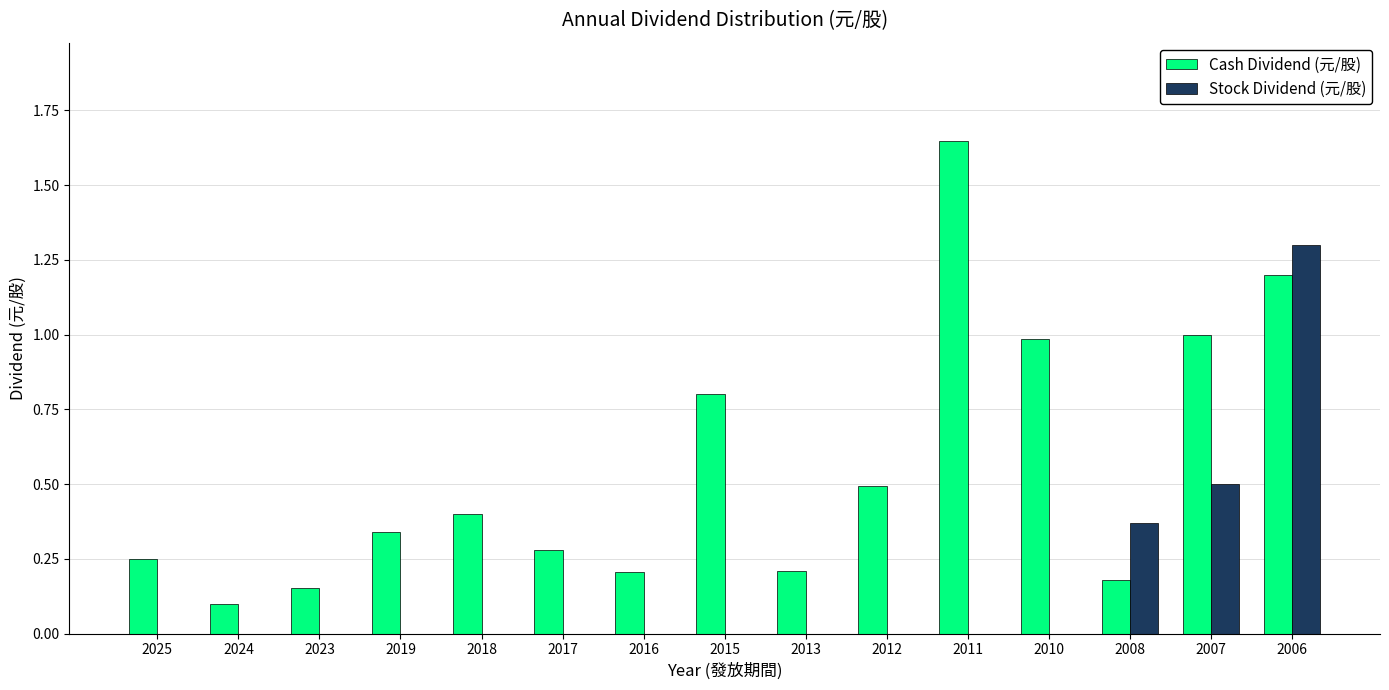

Between 2011 and 2008, which series saw the biggest shift?

Cash Dividend (元/股)